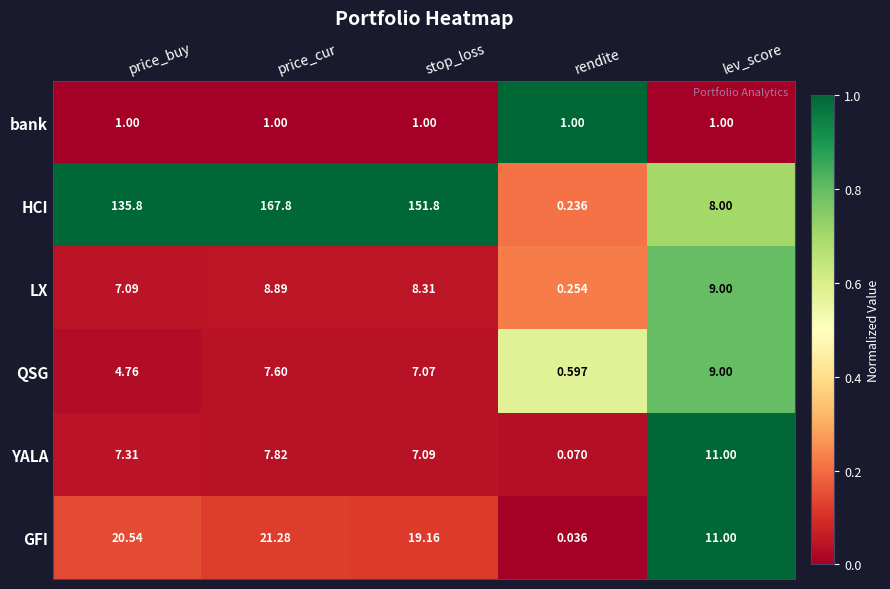

At which label does LX reach its minimum?

rendite